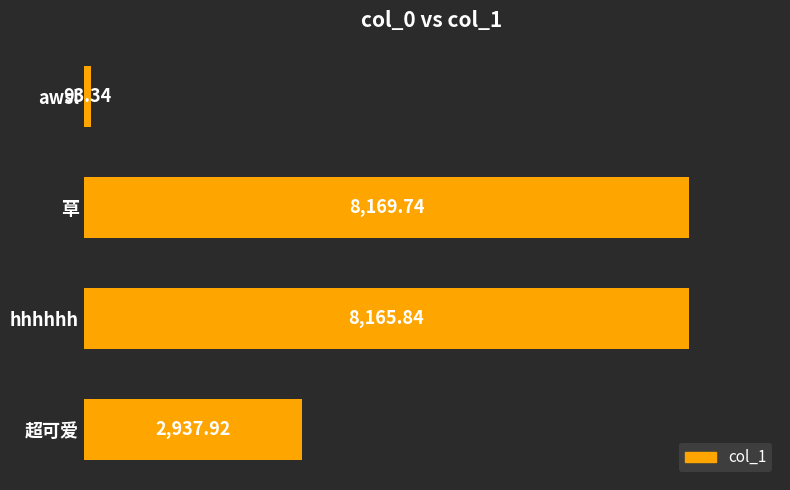

Rank the categories by value from highest to lowest.

草, hhhhhh, 超可爱, awsl